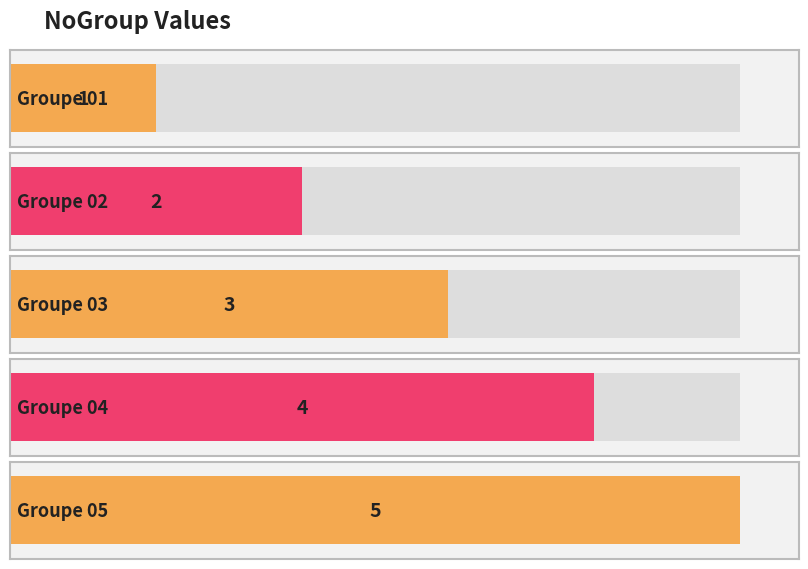

How many bars are there in total?

5